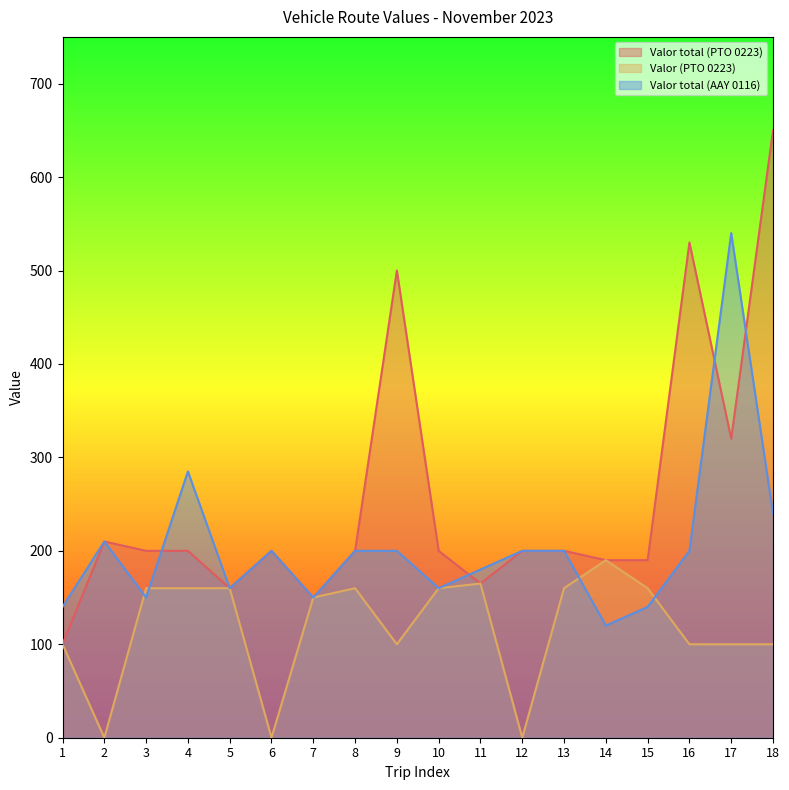

True or false: Valor (PTO 0223) has more than 1 points higher than both neighbors.

True